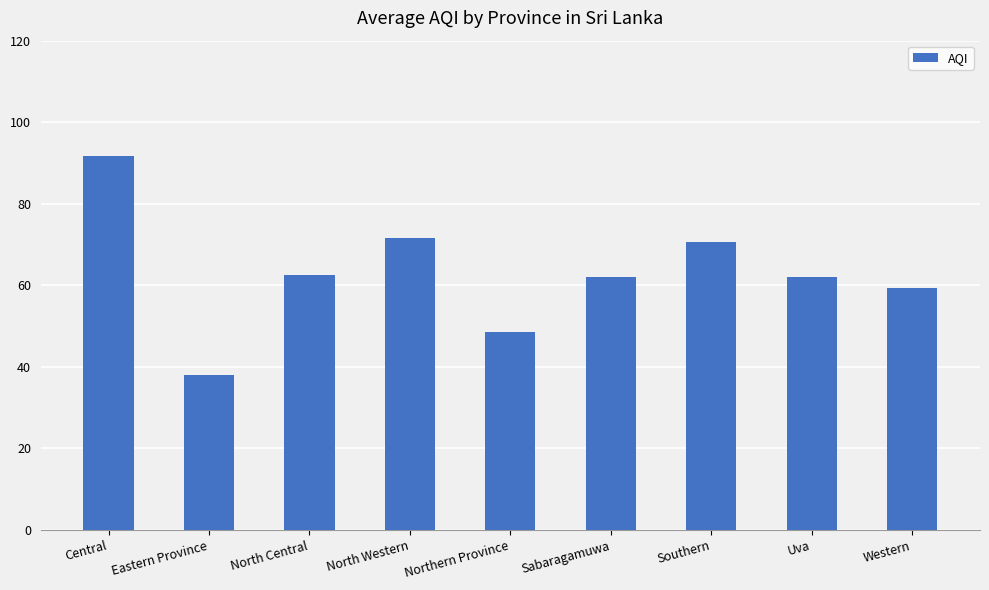

Reading left to right, what are all the values shown in this chart?

91.8	38.0	62.5	71.7	48.5	62.0	70.8	62.0	59.3